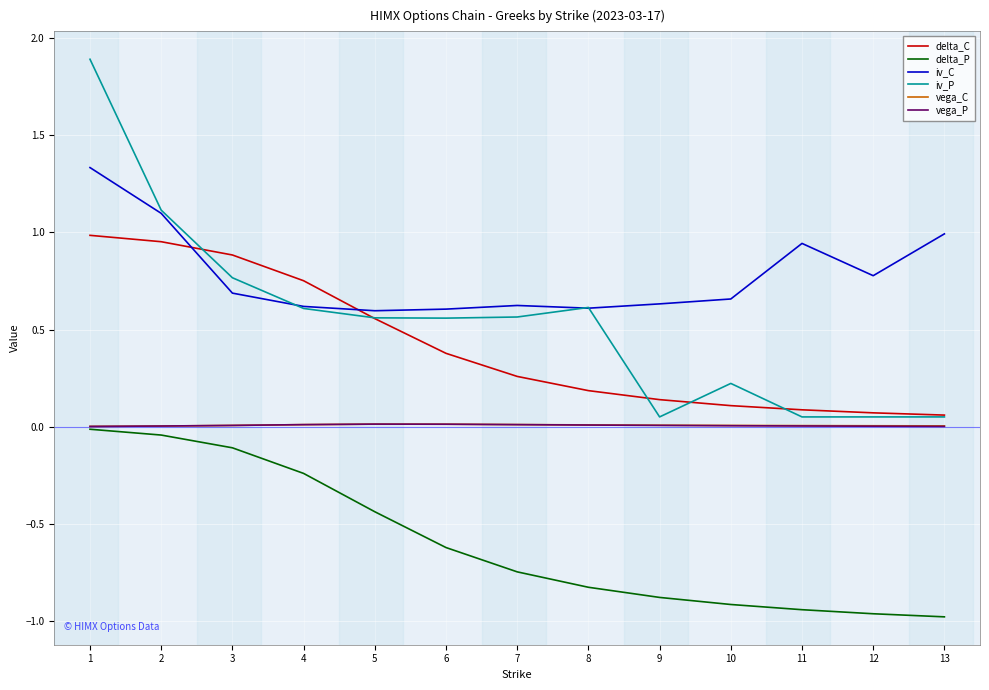

True or false: iv_P and vega_P cross at least once.

False